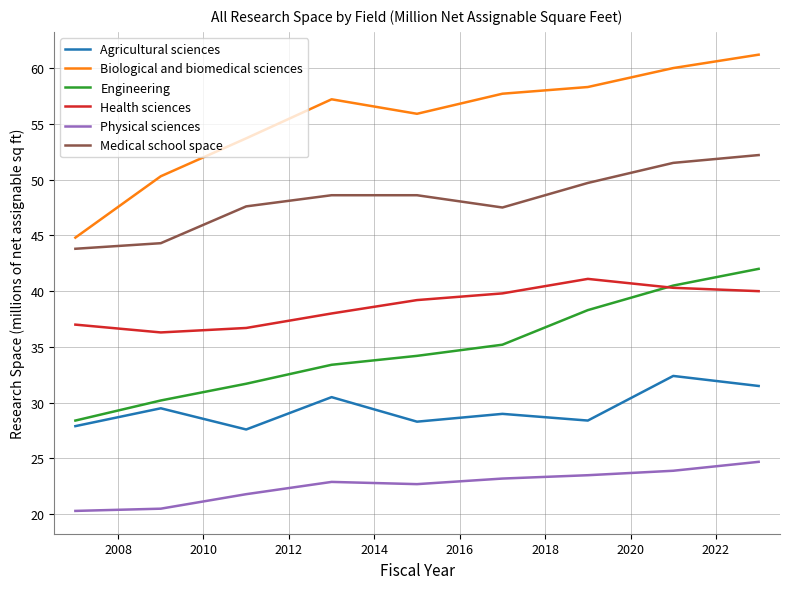

What is the smallest value displayed?

20.3